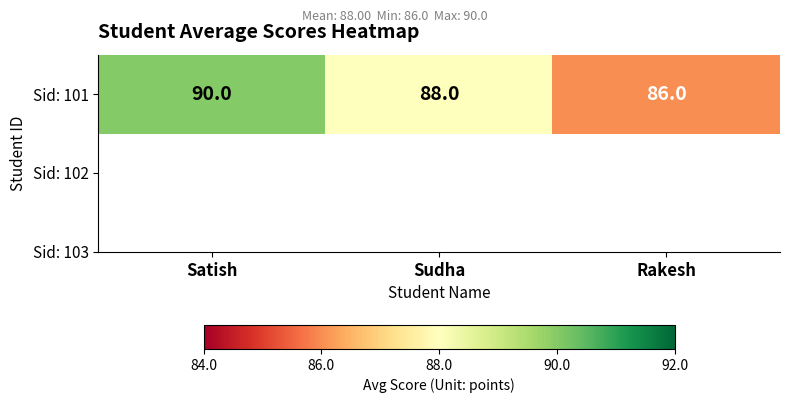

Reading right to left, extract all data points from this chart.

Rakesh=86	Sudha=88	Satish=90